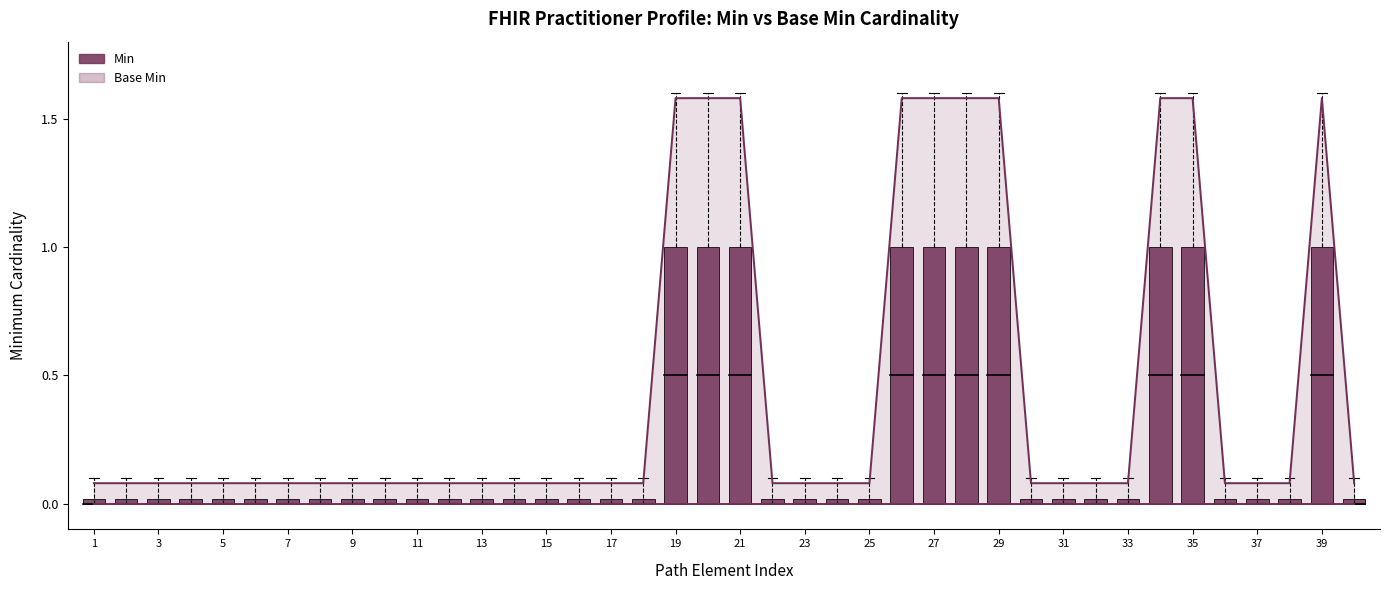

The value of Min at 25 is 1.1. True or false?

False